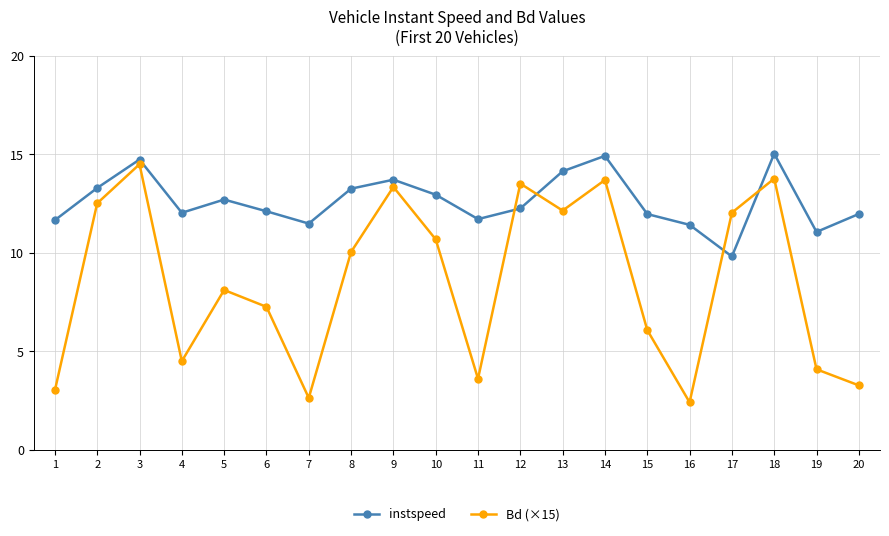

What is the total value across all series at 15?

18.0